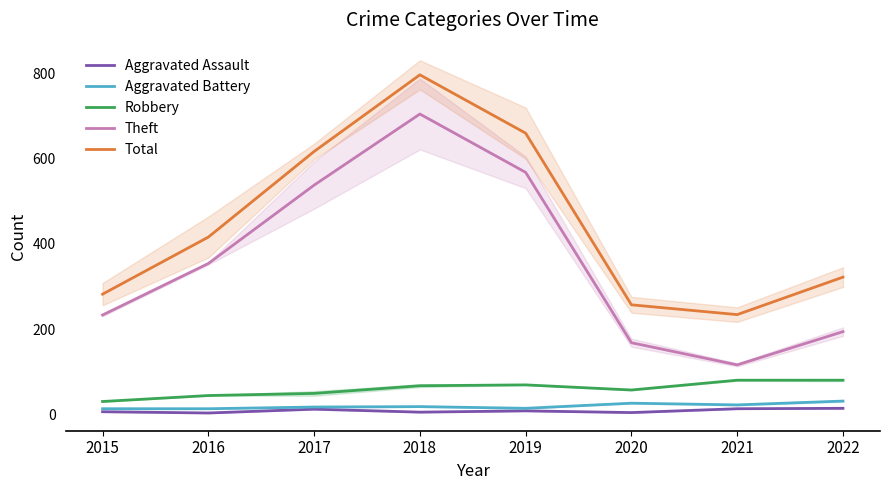

Reading left to right, list all the values displayed in this chart.

Aggravated Assault: 6	3	12	5	8	4	13	14
Aggravated Battery: 13	13	17	18	14	26	22	31
Robbery: 30	44	49	67	69	57	80	80
Theft: 233	354	538	705	568	168	116	194
Total: 282	416	617	797	660	257	234	322